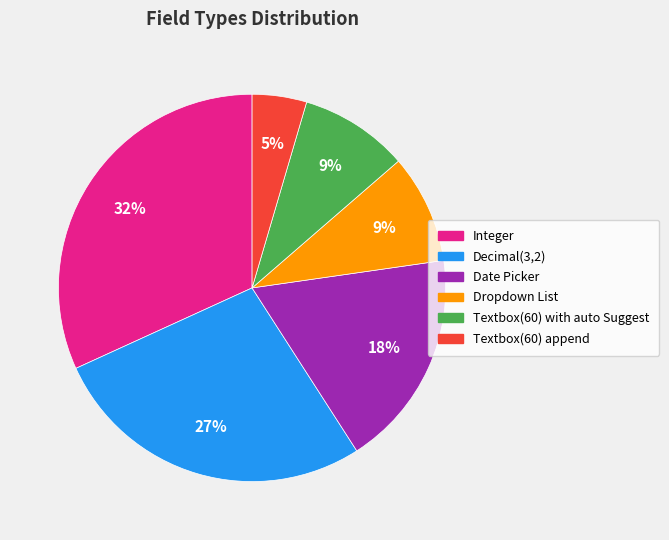

How many segments does this pie chart have?

6